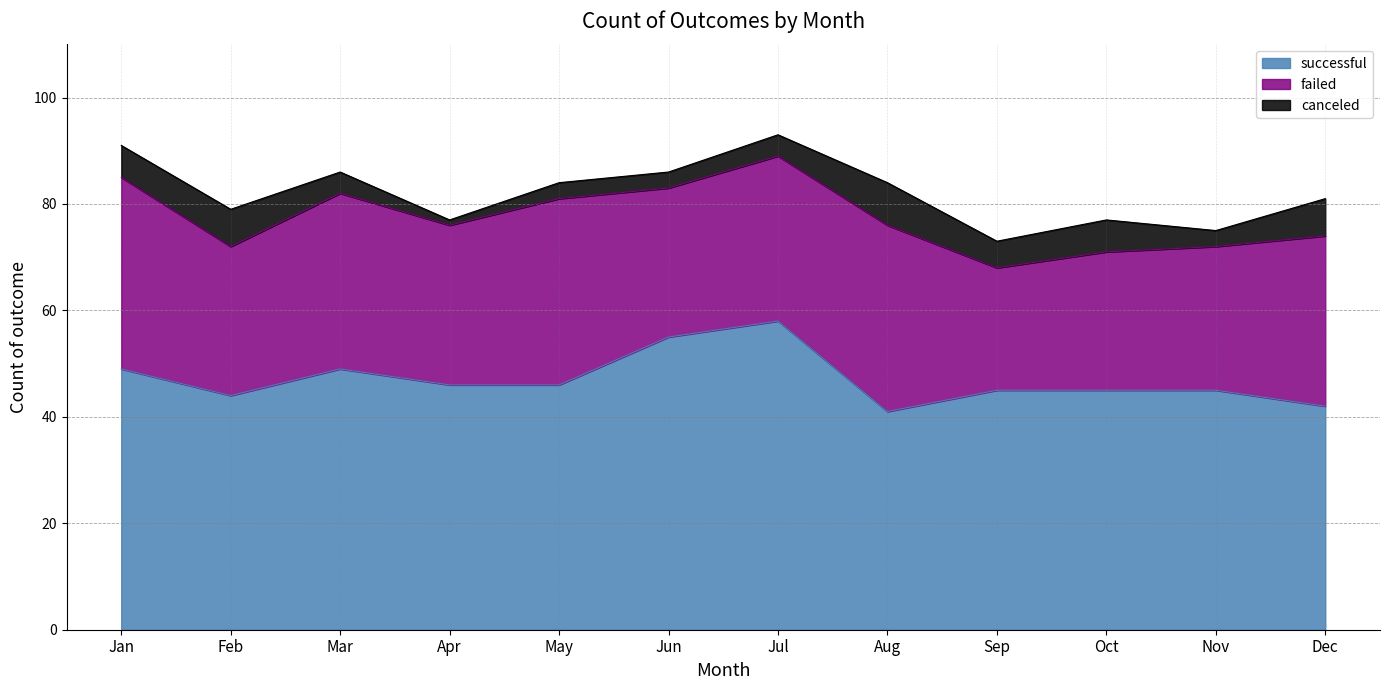

Does the chart display data point markers on the line(s)?

No